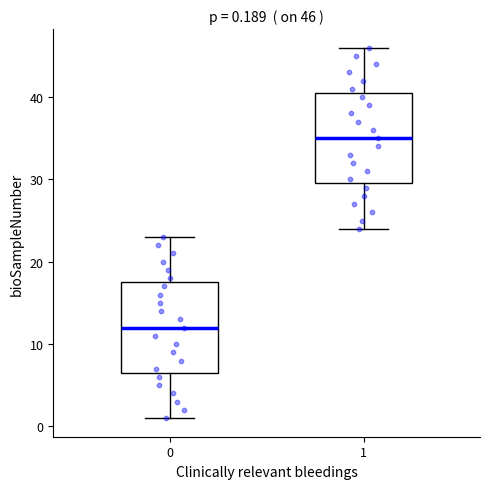

Which box's median line is the lowest?

0